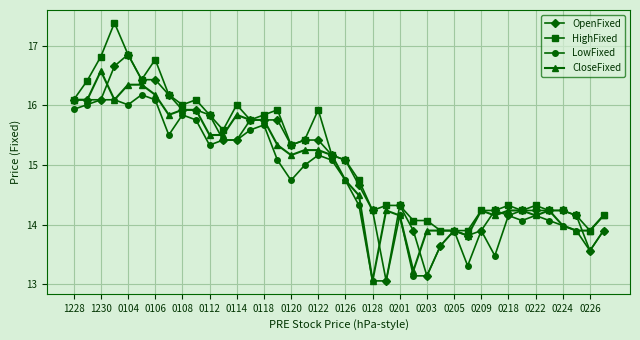

Which series has the largest total across all categories?

HighFixed